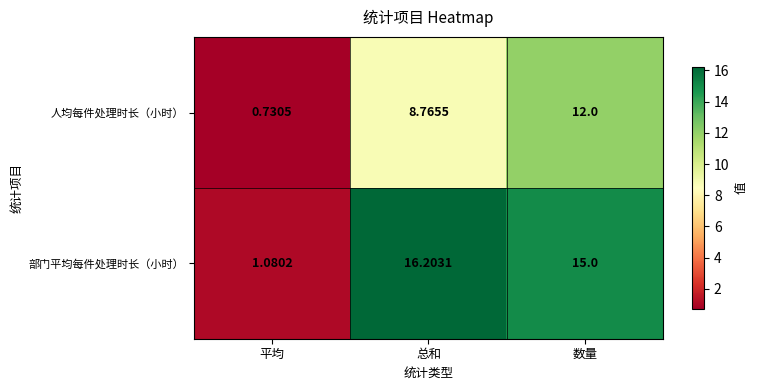

What is the difference between the highest and lowest values at 总和?

7.4